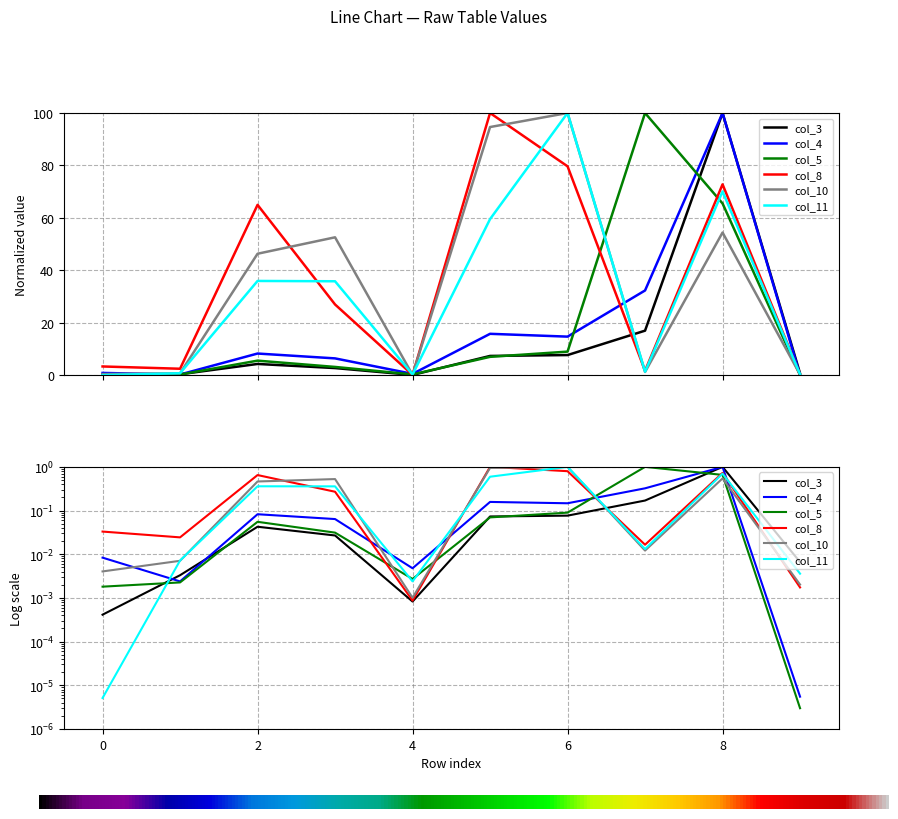

What is the difference between the col_11 values at 5 and 4?

59.3